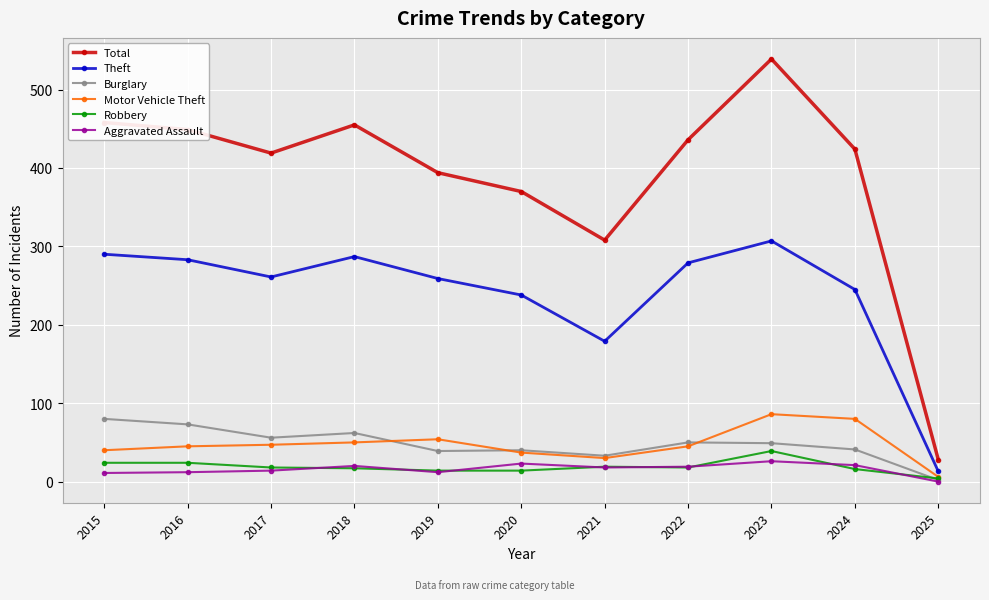

What is the value of the Theft point at the 5th from the left?

259